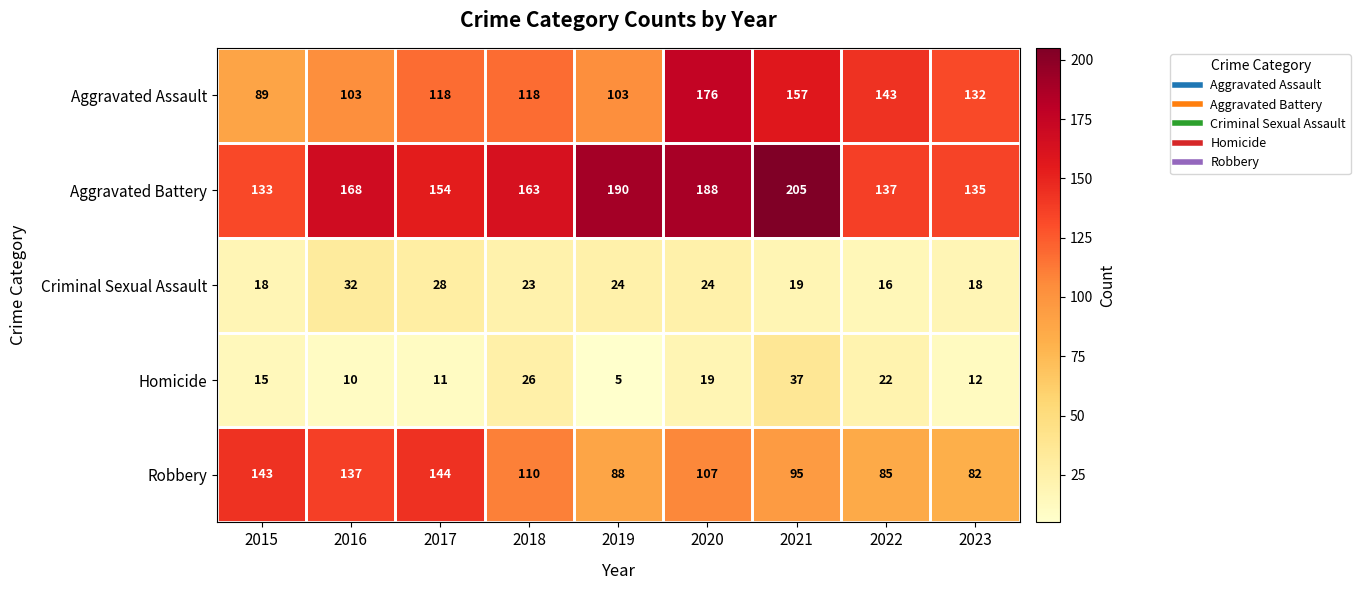

What is the difference between the second highest and minimum values in the Homicide series?

21